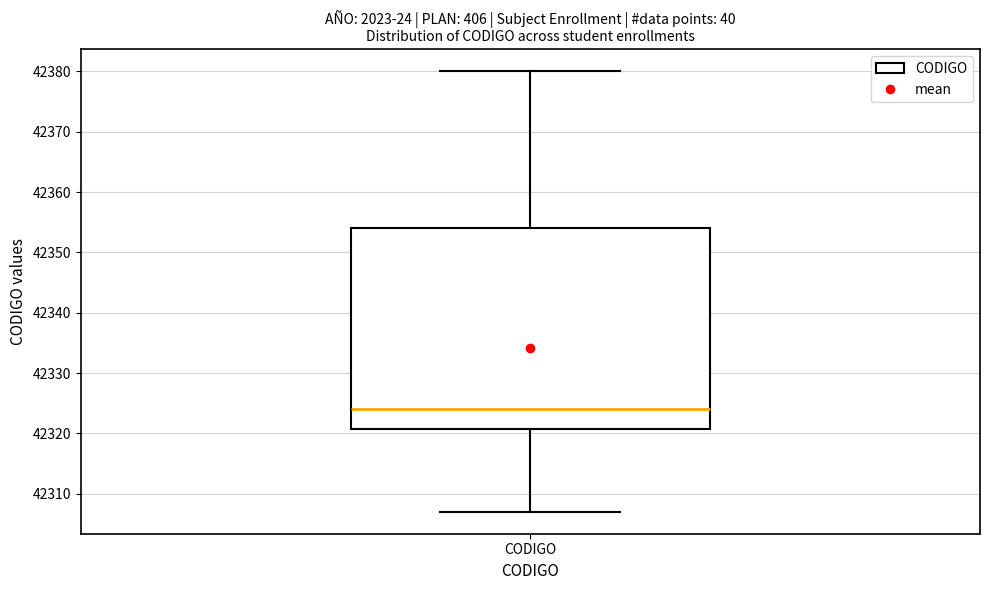

Transcribe this box plot: give where the median line is, the range the box spans, and where the two whiskers end, as read against the y-axis. The values are not printed on the chart, so give them approximately, as read against the axis.

median 42324, box 42321 to 42354, whiskers 42307 to 42380